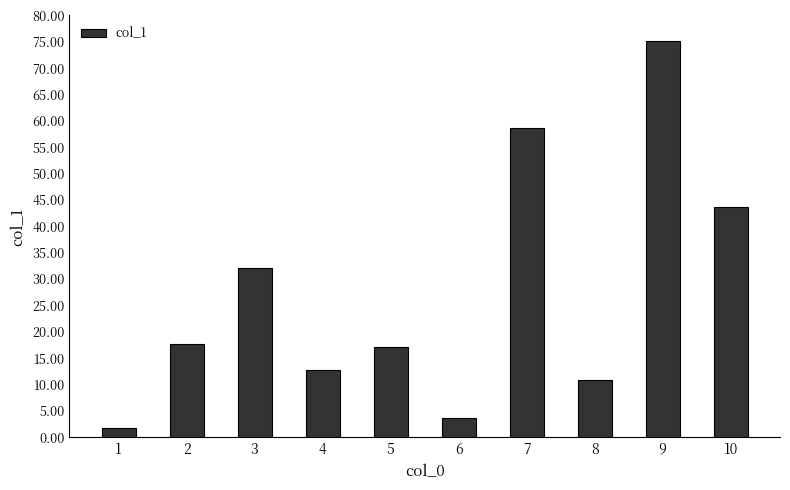

Reading left to right, extract all data points from this chart.

1.8	17.6	32.1	12.7	17.1	3.7	58.6	10.9	75.1	43.7